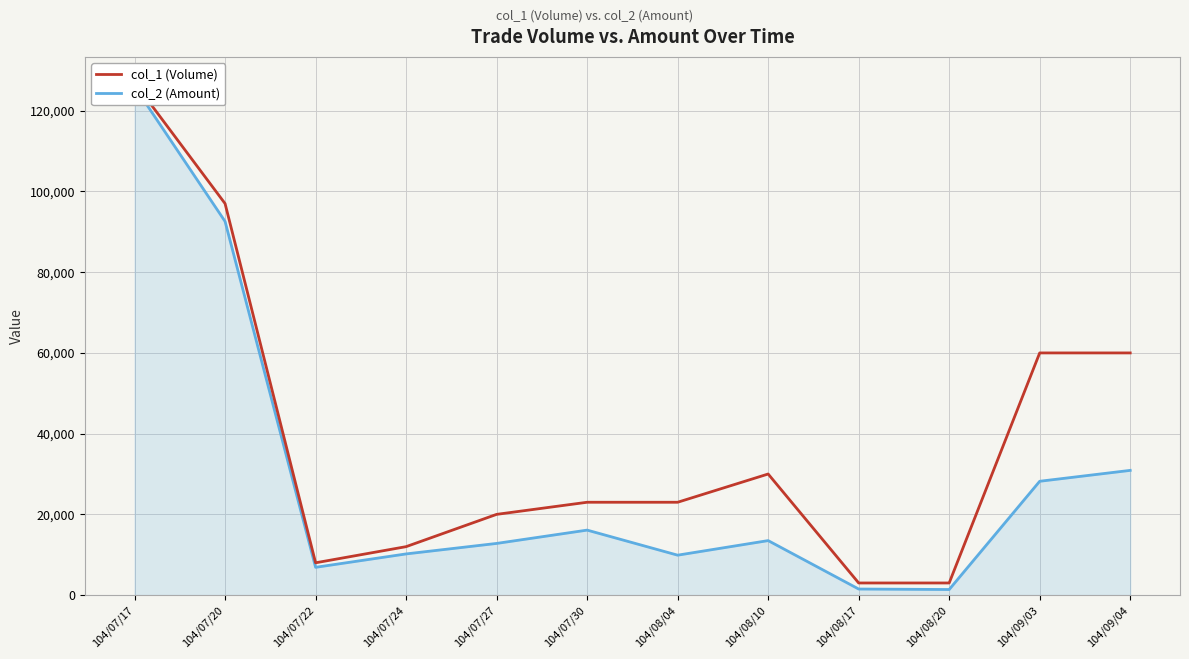

Reading left to right, extract all data points from this chart.

col_1 (Volume): 104/07/17=127000	104/07/20=97000	104/07/22=8000	104/07/24=12000	104/07/27=20000	104/07/30=23000	104/08/04=23000	104/08/10=30000	104/08/17=3000	104/08/20=3000	104/09/03=60000	104/09/04=60000
col_2 (Amount): 104/07/17=126000	104/07/20=92580	104/07/22=6880	104/07/24=10200	104/07/27=12800	104/07/30=16100	104/08/04=9890	104/08/10=13500	104/08/17=1500	104/08/20=1380	104/09/03=28200	104/09/04=30900